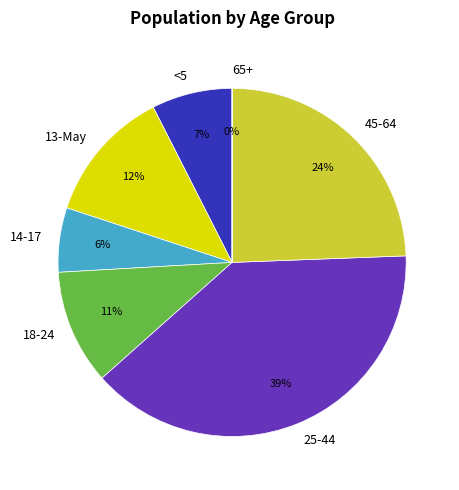

Is there any slice that represents more than half of the pie?

No